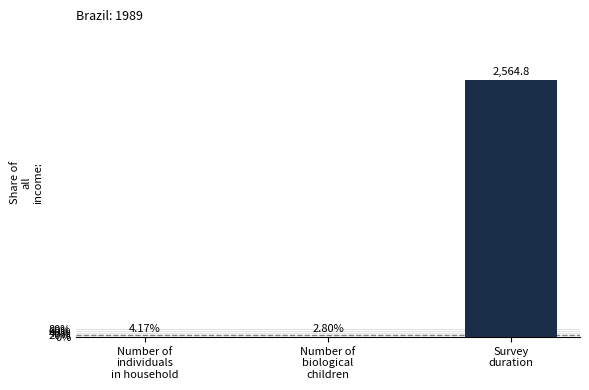

Are the bars horizontal?

No